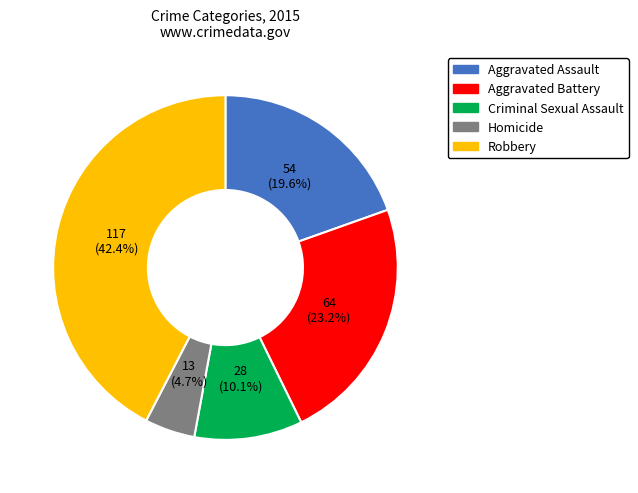

Count the number of slices in the pie.

5